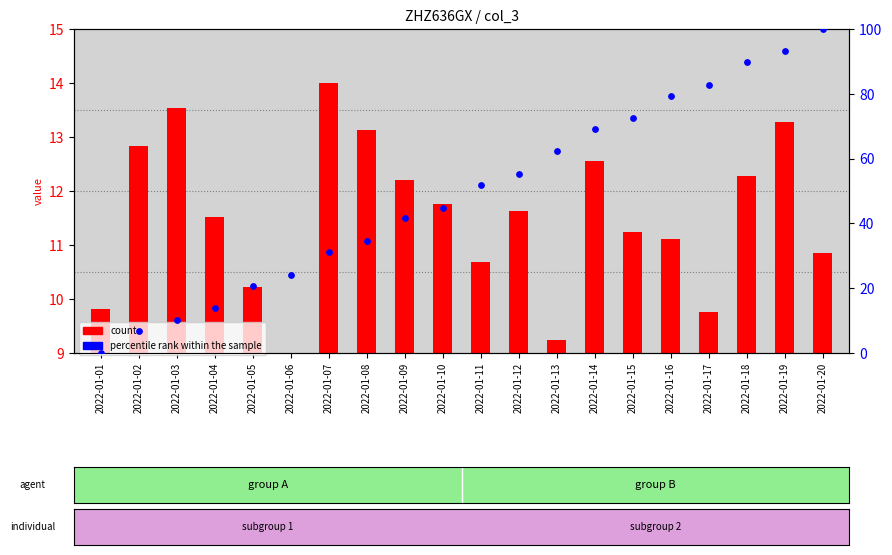

Which series contains the lowest Y value?

count